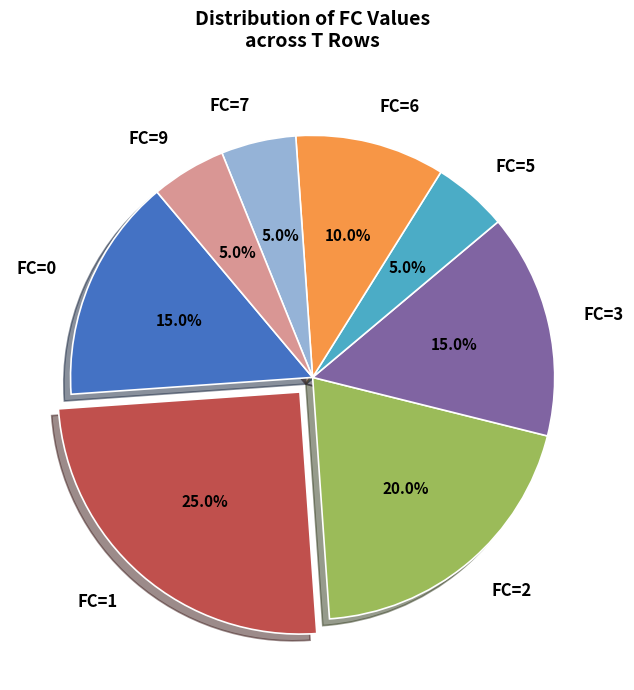

Which category has the biggest portion of the pie?

FC=1